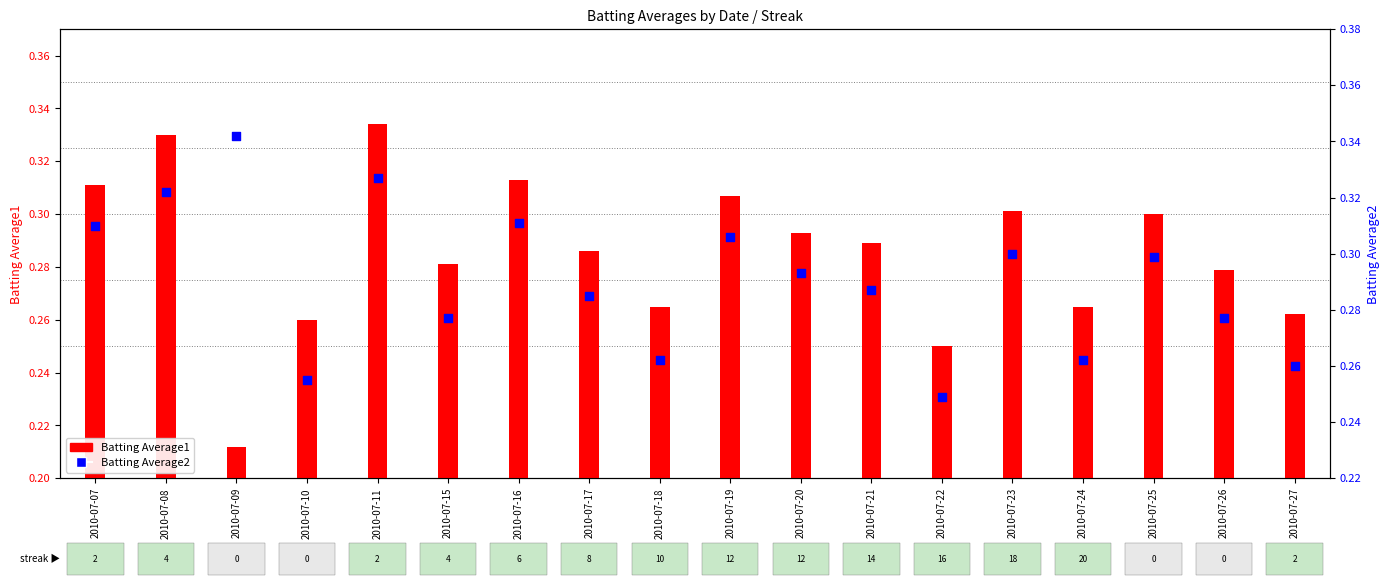

At which category is the sum across all series the highest?

2010-07-11